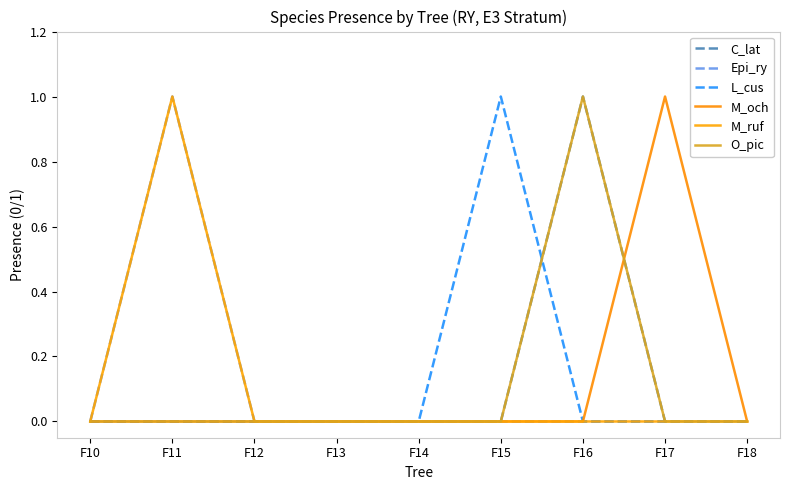

Reading left to right, what are all the values shown in this chart?

C_lat: F10=0	F11=0	F12=0	F13=0	F14=0	F15=0	F16=1	F17=0	F18=0
Epi_ry: F10=0	F11=1	F12=0	F13=0	F14=0	F15=0	F16=0	F17=0	F18=0
L_cus: F10=0	F11=0	F12=0	F13=0	F14=0	F15=1	F16=0	F17=0	F18=0
M_och: F10=0	F11=0	F12=0	F13=0	F14=0	F15=0	F16=0	F17=1	F18=0
M_ruf: F10=0	F11=1	F12=0	F13=0	F14=0	F15=0	F16=0	F17=0	F18=0
O_pic: F10=0	F11=0	F12=0	F13=0	F14=0	F15=0	F16=1	F17=0	F18=0